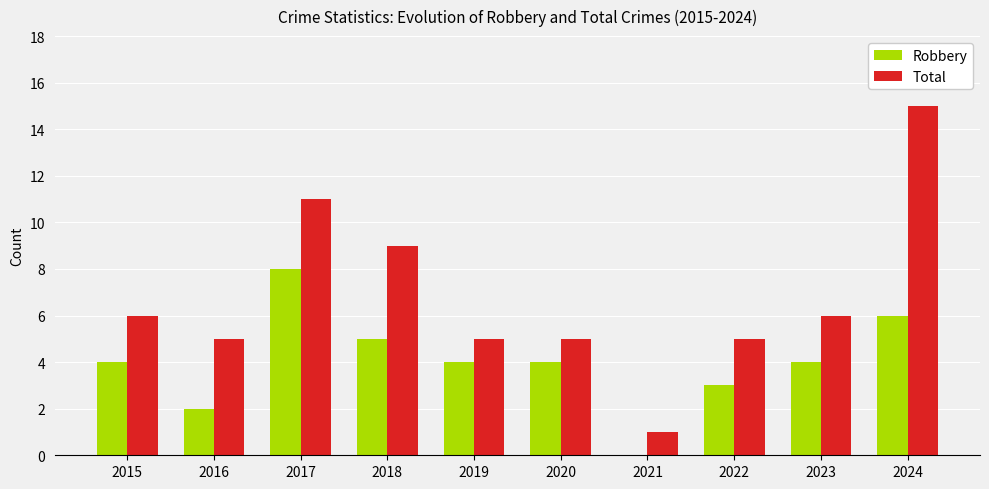

What is the sum of all Robbery values?

40